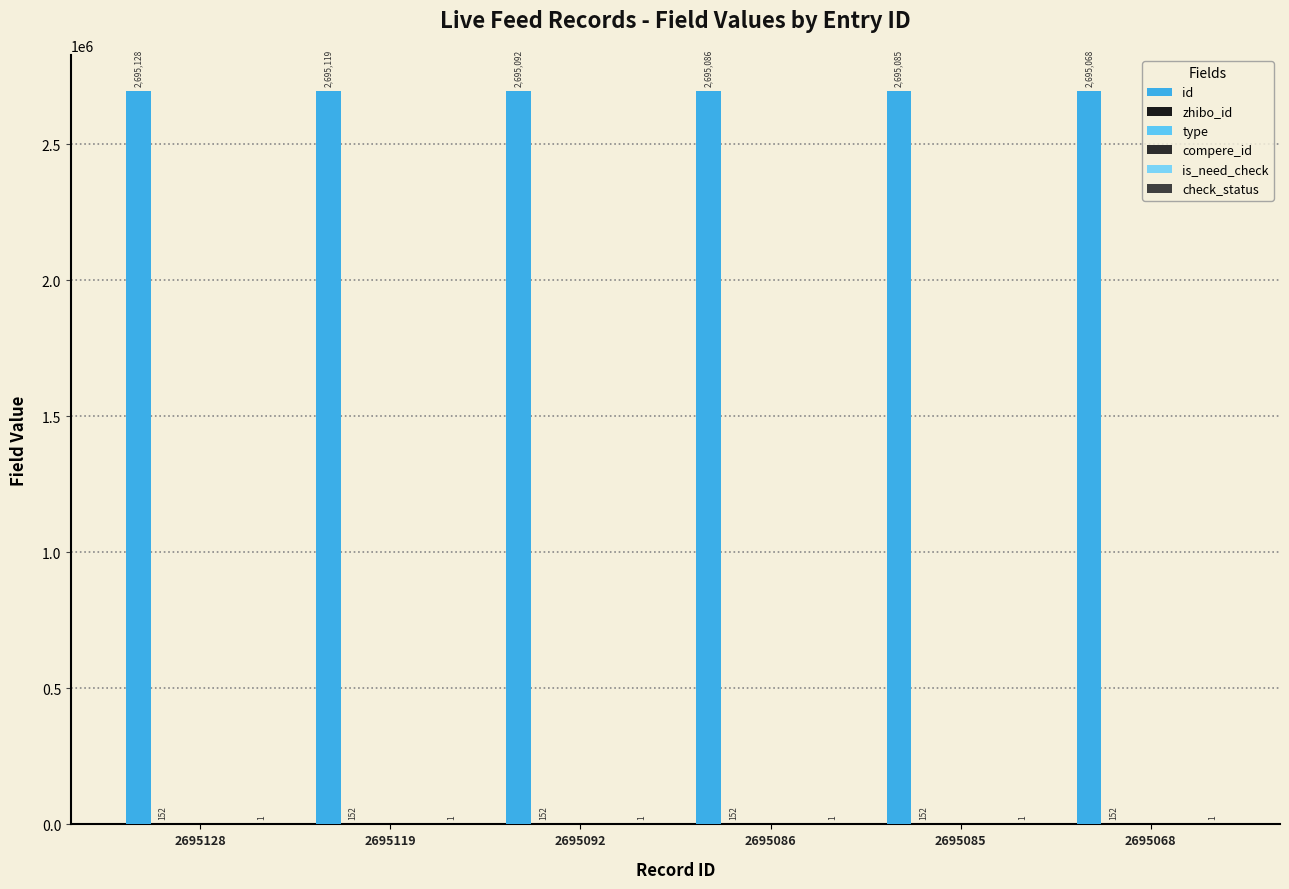

How many bars are there in each group?

6